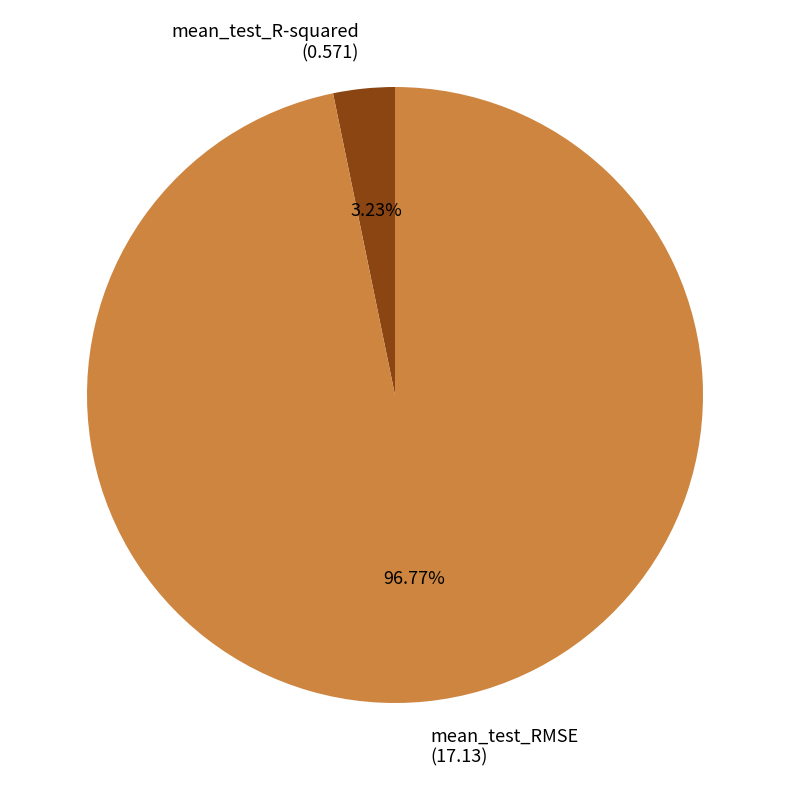

Is there any slice that represents more than half of the pie?

Yes